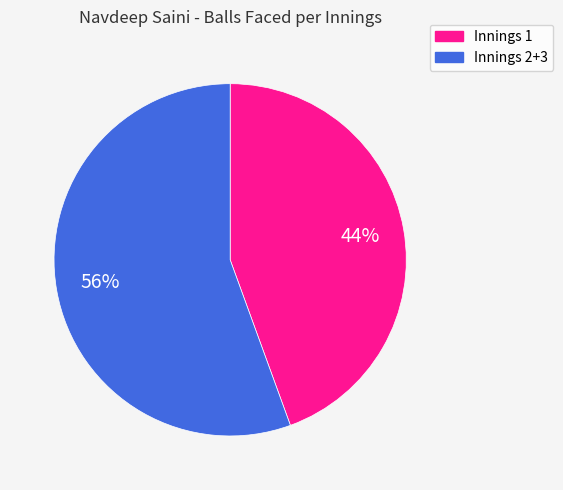

To the nearest percent, what is the average slice percentage?

50%